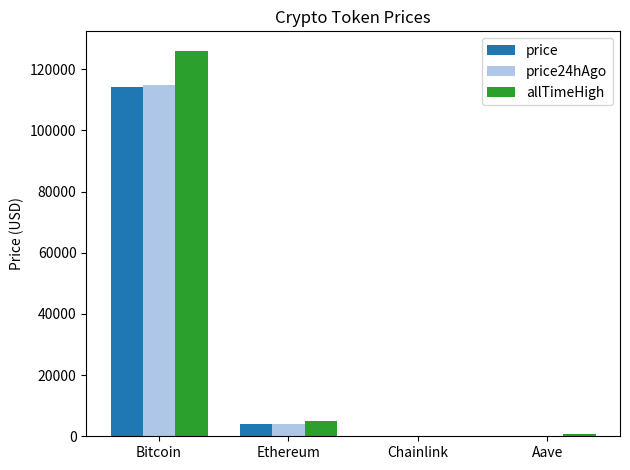

The value of price24hAgo at Bitcoin is 34560.6. True or false?

False